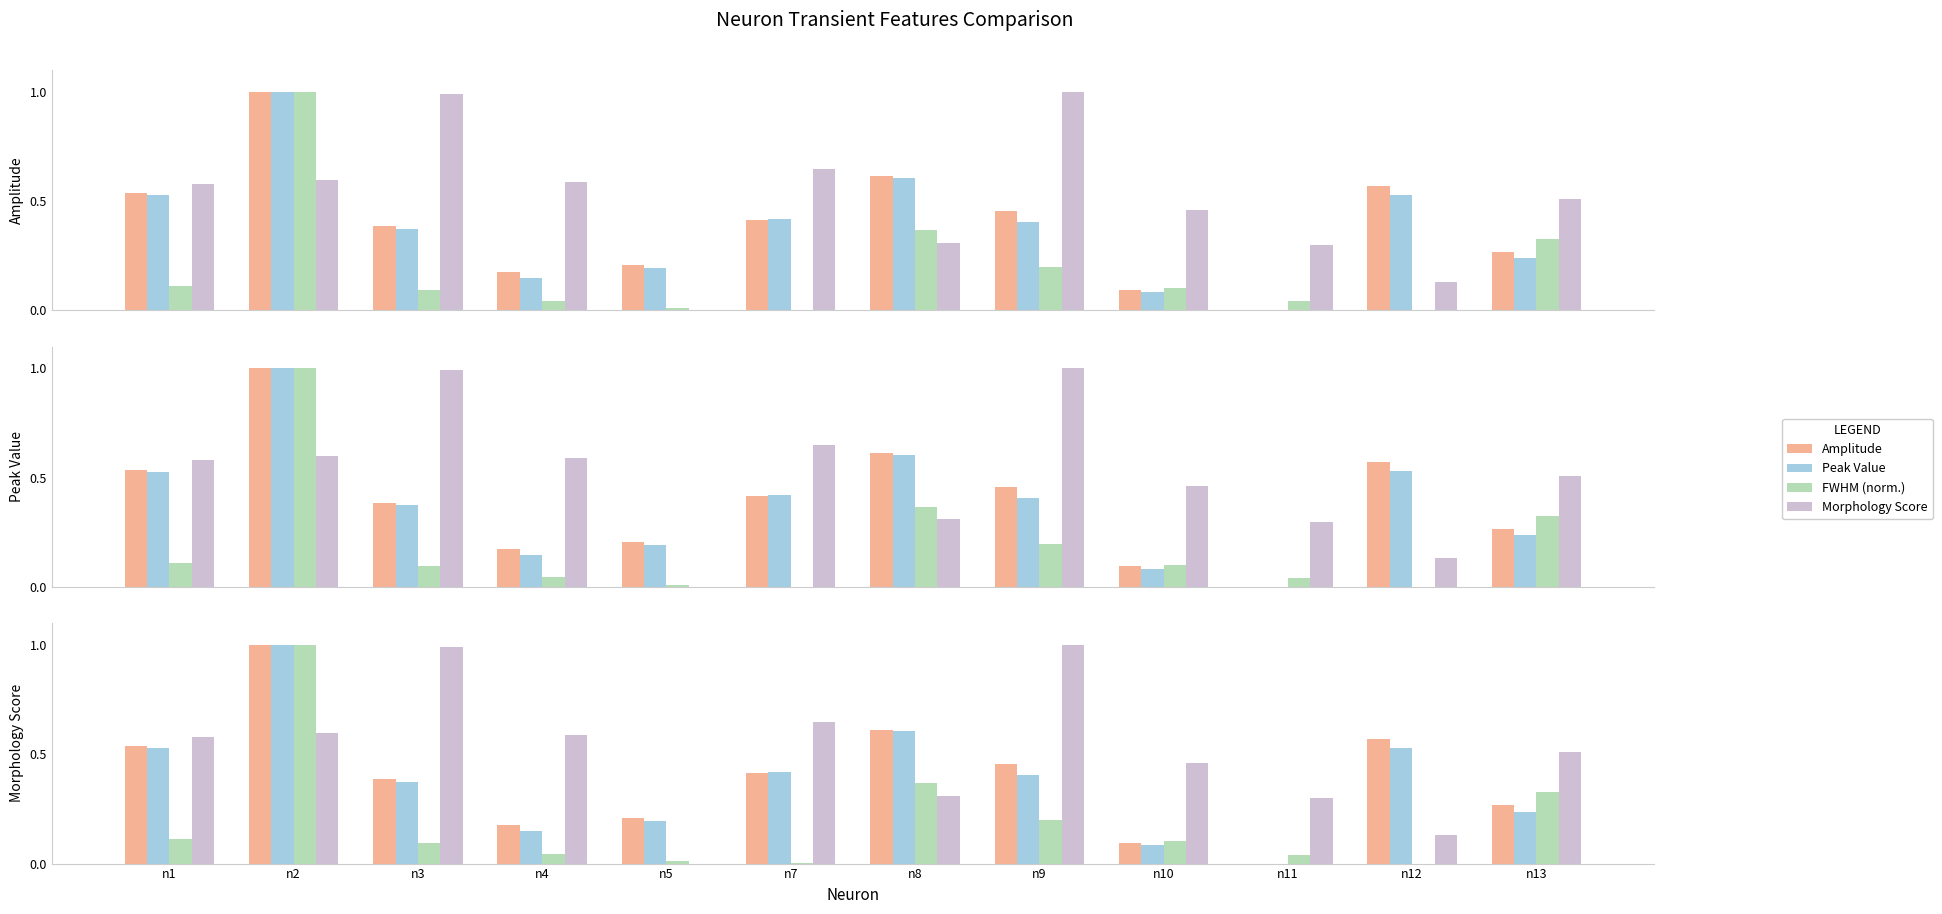

At n11, list the series in order from smallest to largest.

Amplitude, Peak Value, FWHM (norm.), Morphology Score